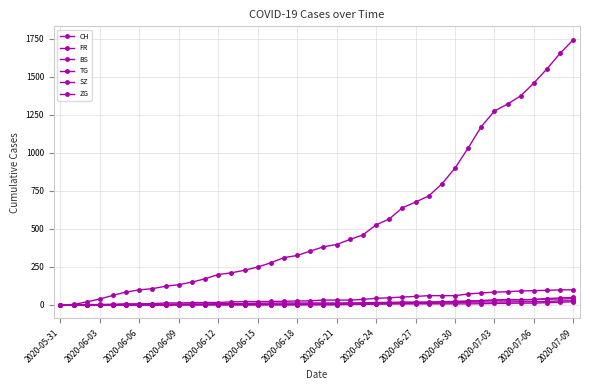

How many categories are shown in the chart?

40